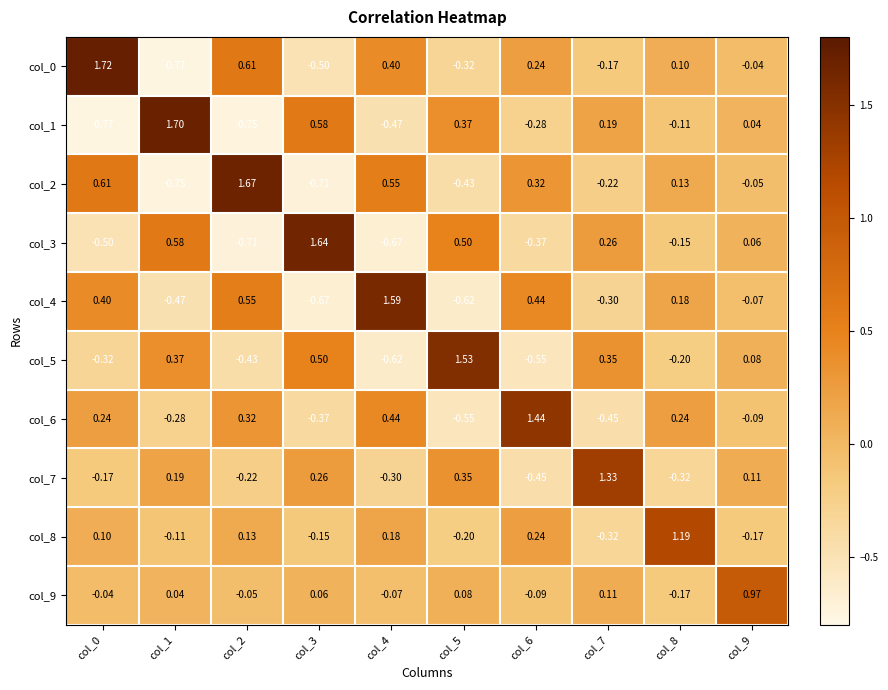

Rank the series at col_8 from highest to lowest value.

col_8, col_6, col_4, col_2, col_0, col_1, col_3, col_9, col_5, col_7